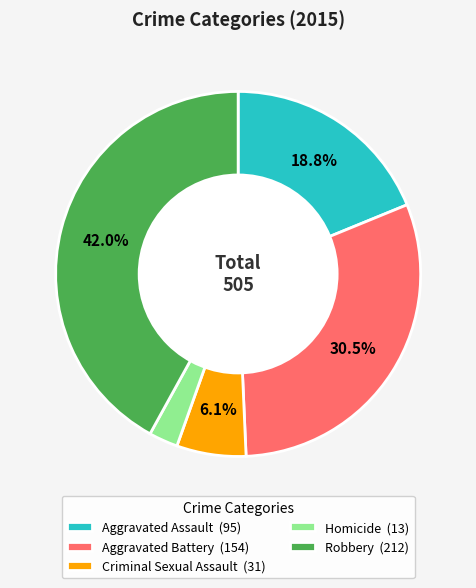

To the nearest percent, what is the difference between the largest and smallest slice percentages?

39%